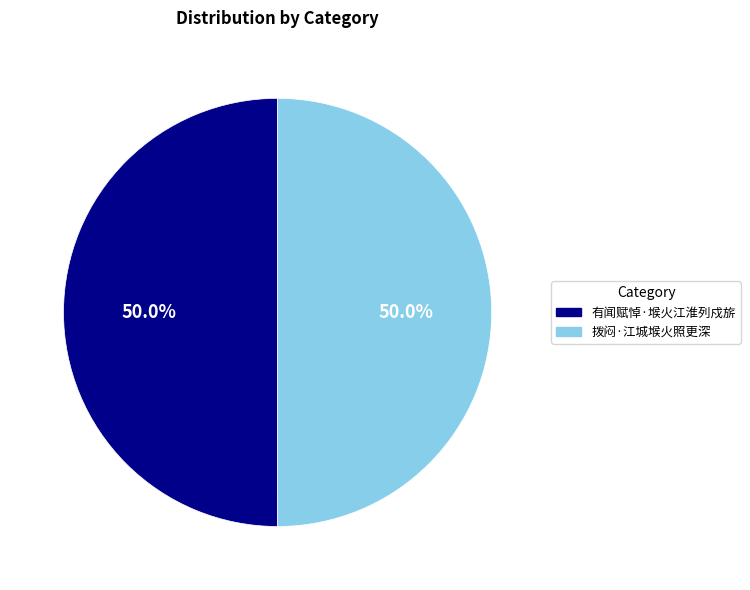

To the nearest percent, what portion does 拨闷·江城堠火照更深 represent?

50%